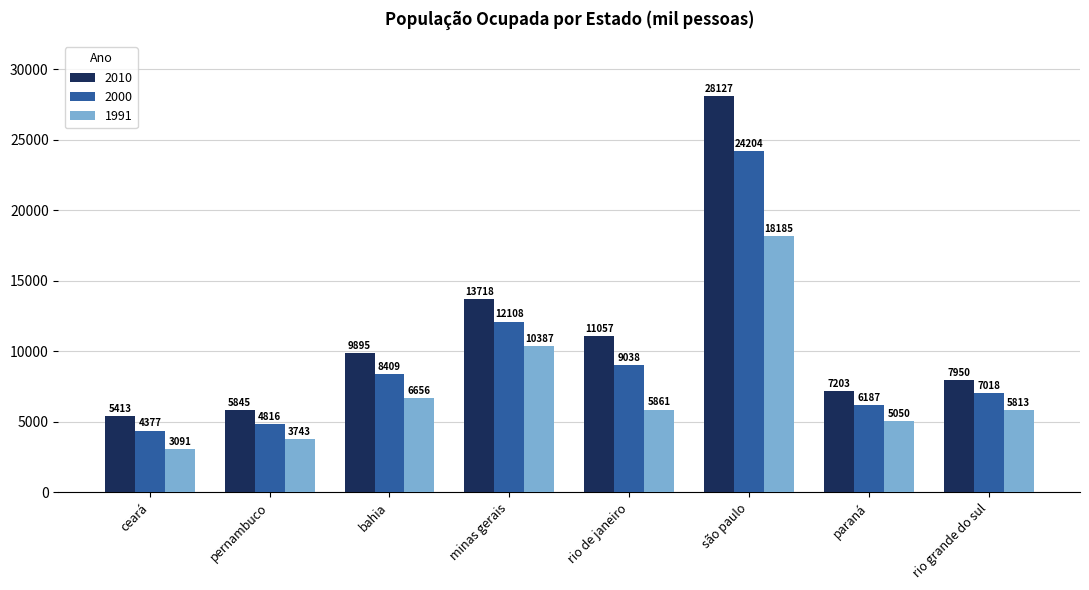

Which series has the largest range (max minus min)?

2010